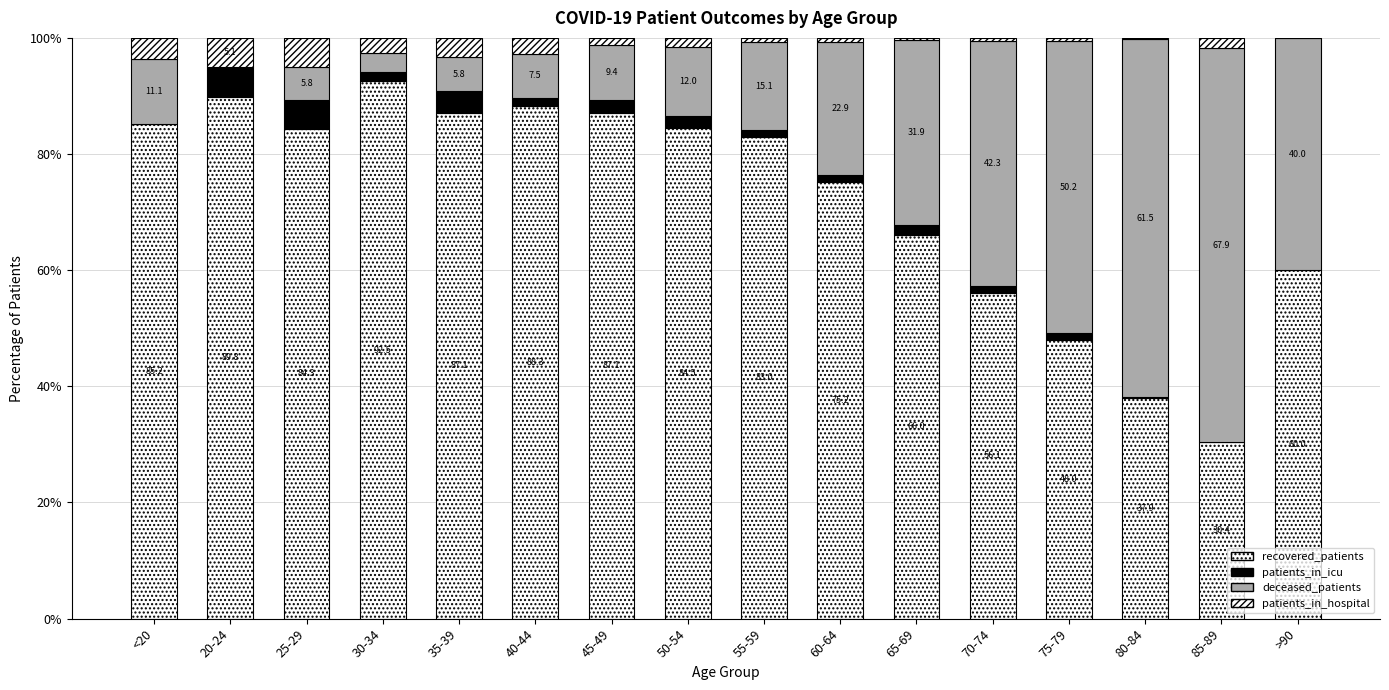

Rank the series by their maximum value, from highest to lowest.

recovered_patients, deceased_patients, patients_in_icu, patients_in_hospital